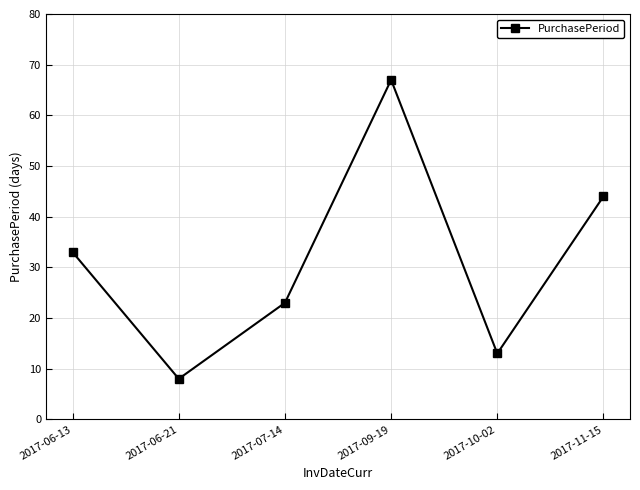

List the labels in order of value, largest first.

2017-09-19, 2017-11-15, 2017-06-13, 2017-07-14, 2017-10-02, 2017-06-21